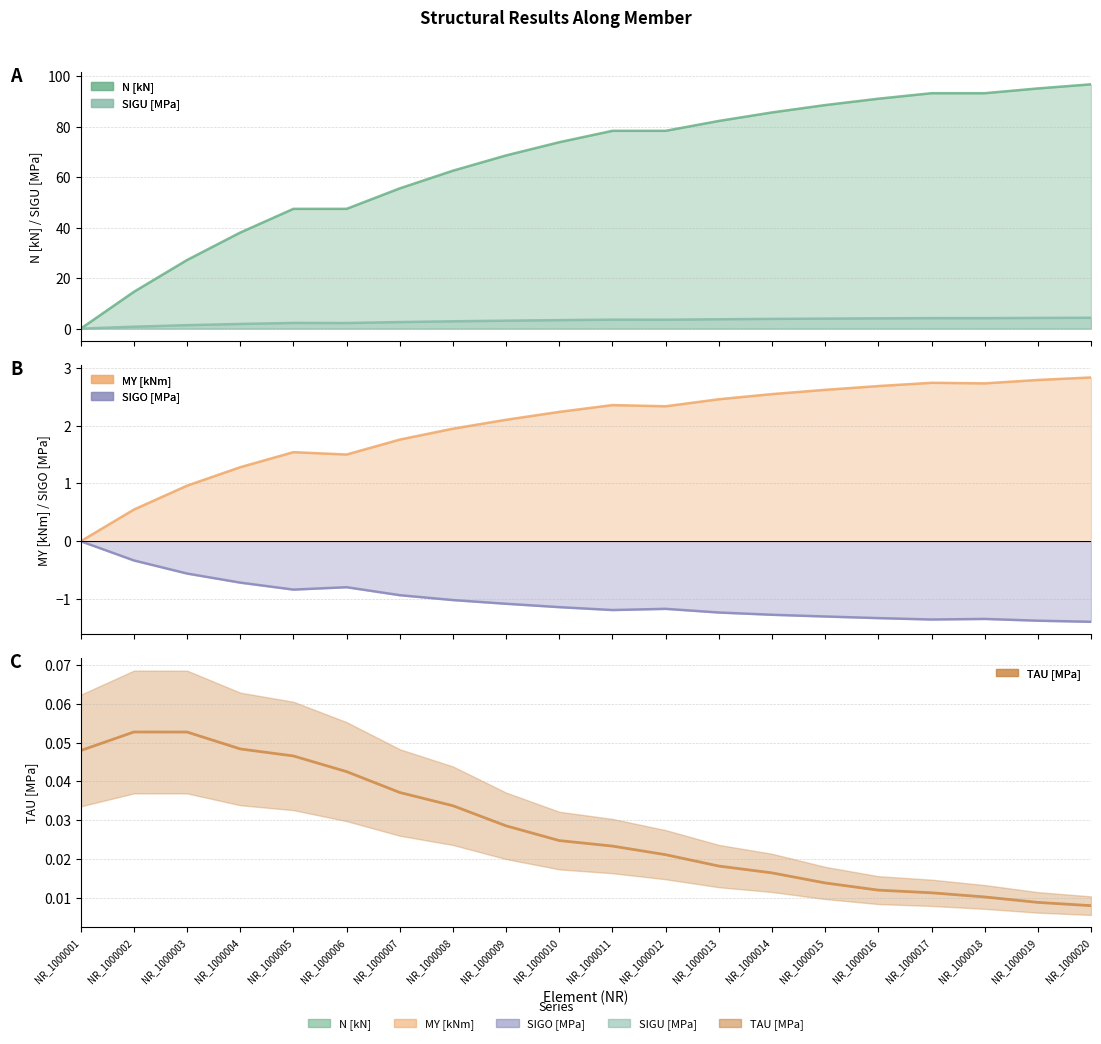

Where is the first local maximum?

NR_1000002